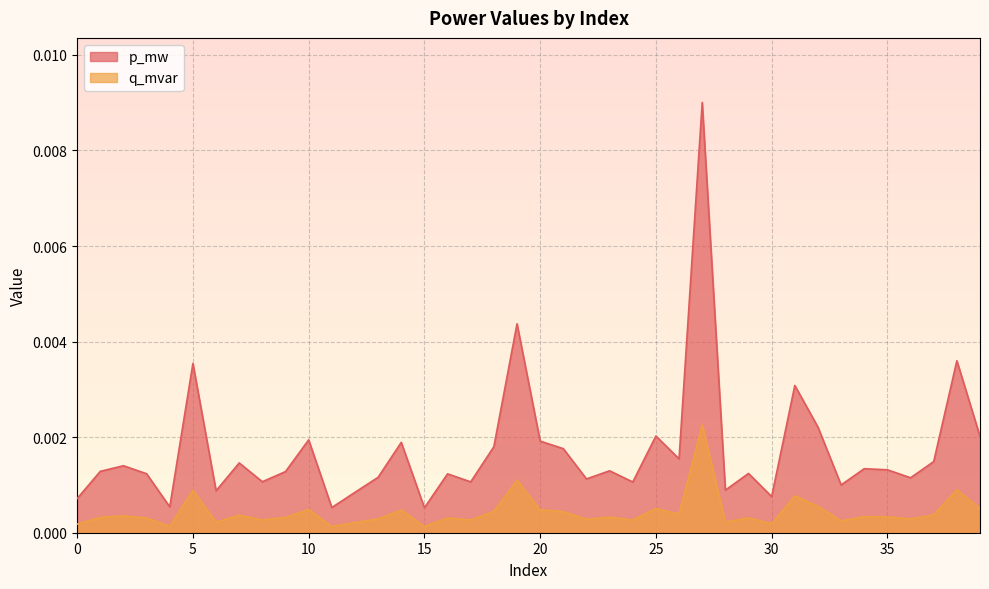

Does the chart display data point markers on the line(s)?

No